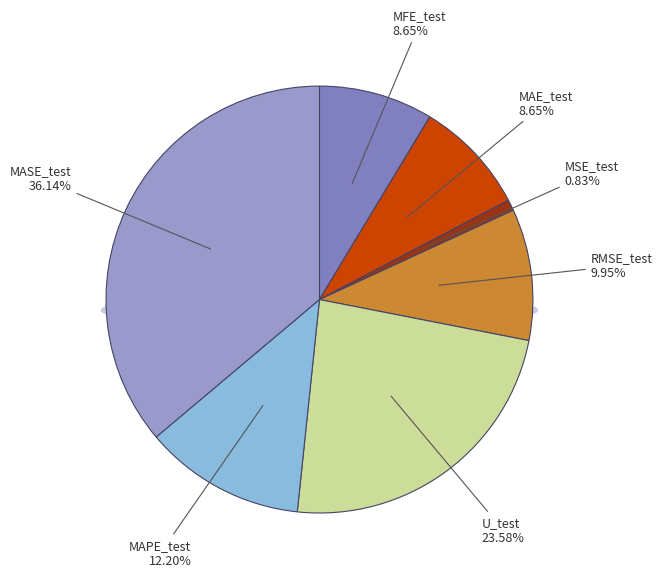

Do U_test and MASE_test together represent more than half of the pie?

Yes